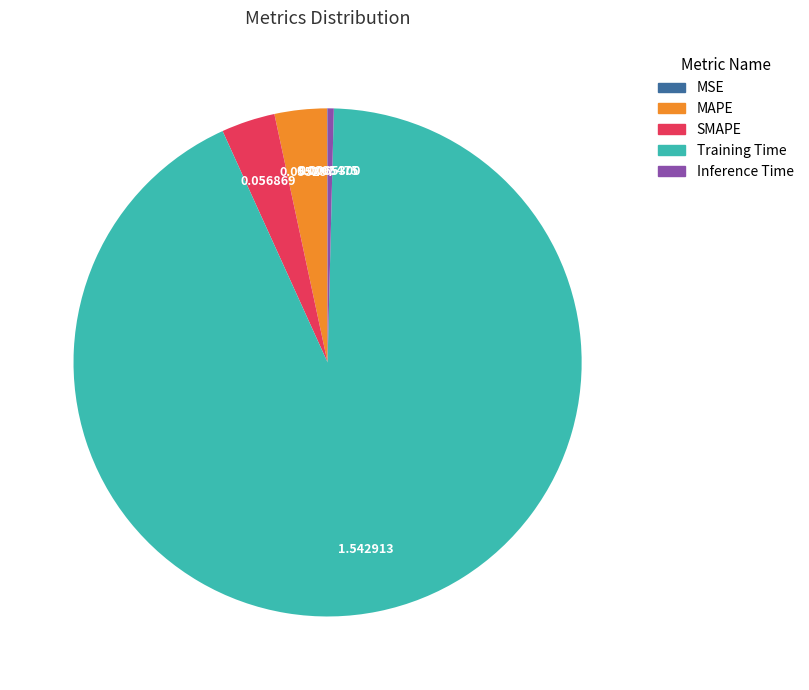

Which has a higher value, Training Time or MAPE?

Training Time